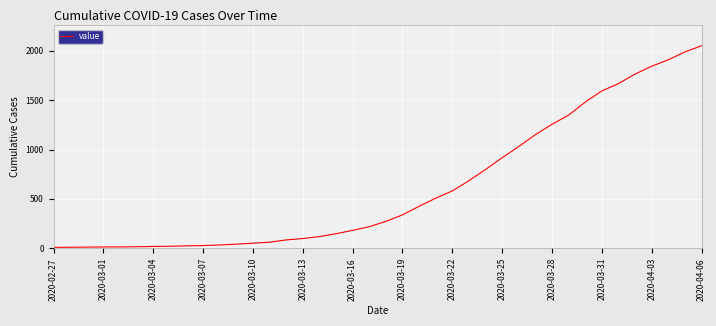

What is the maximum value shown in the chart?

2052